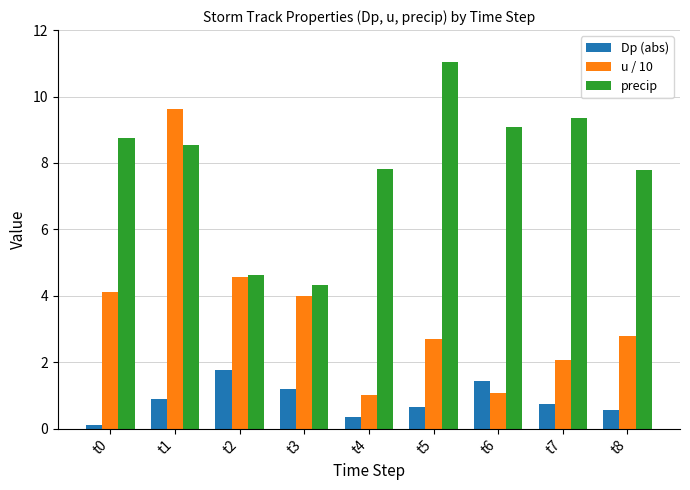

Reading left to right, what are all the values shown in this chart?

Dp (abs): 0.1	0.9	1.8	1.2	0.4	0.7	1.4	0.8	0.6
u / 10: 4.1	9.6	4.6	4.0	1.0	2.7	1.1	2.1	2.8
precip: 8.8	8.5	4.6	4.3	7.8	11.0	9.1	9.4	7.8